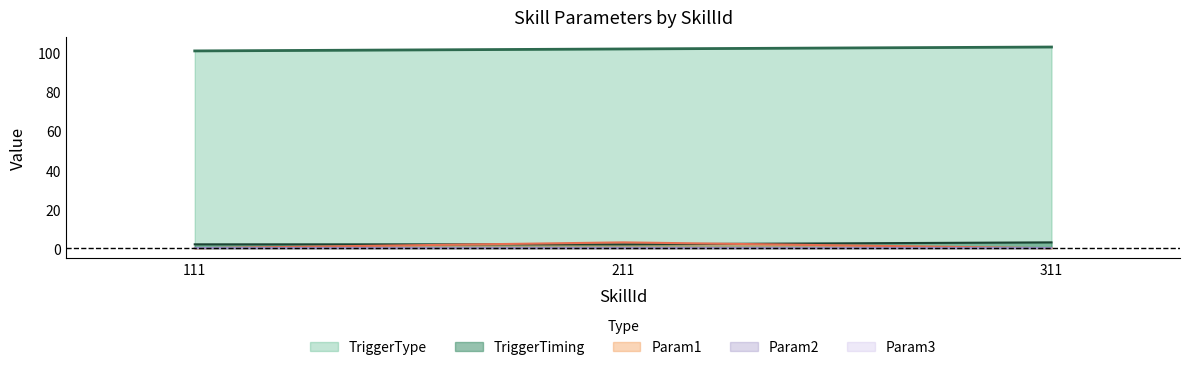

Which series has the largest total across all categories?

TriggerType